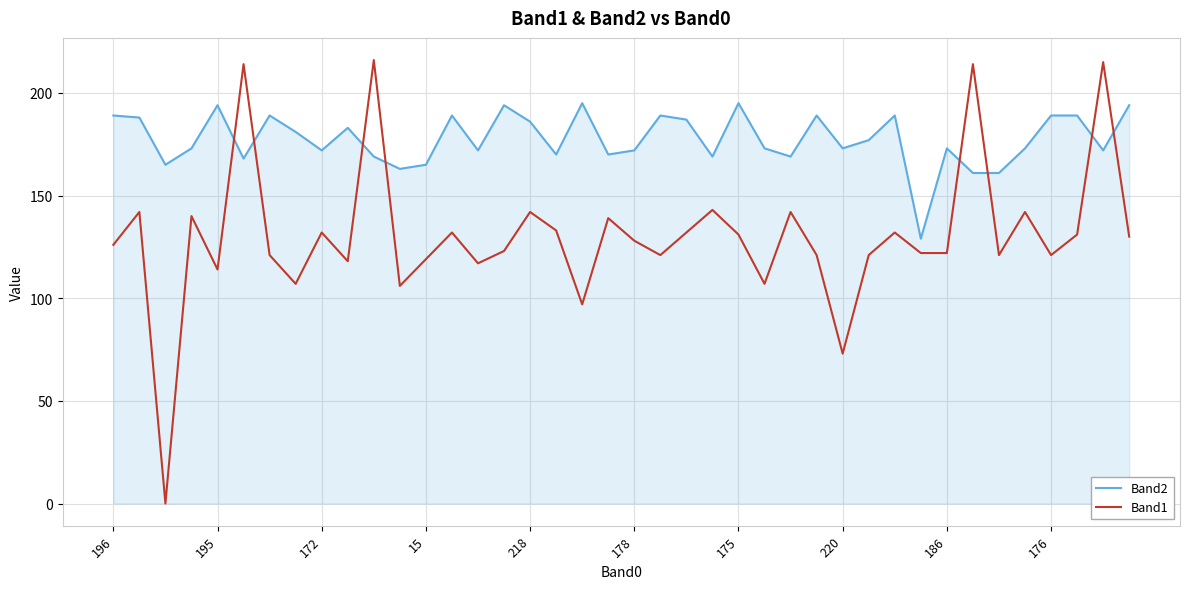

Which series has the largest total across all categories?

Band2